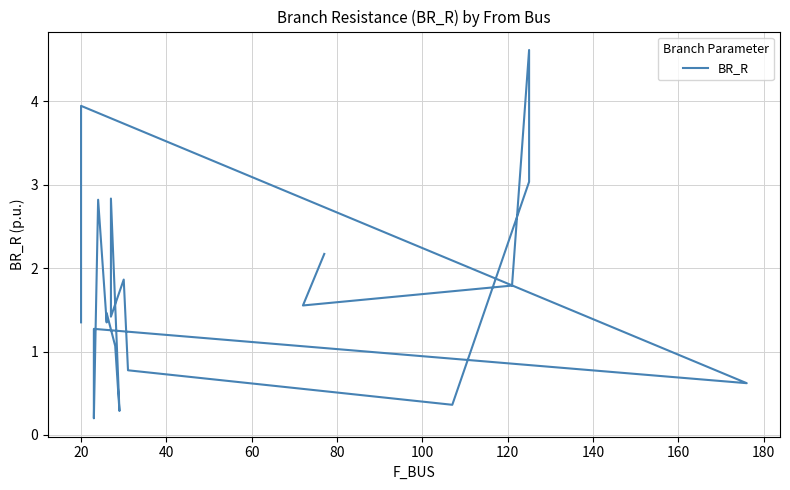

At which category does the data reach its first local peak?

20